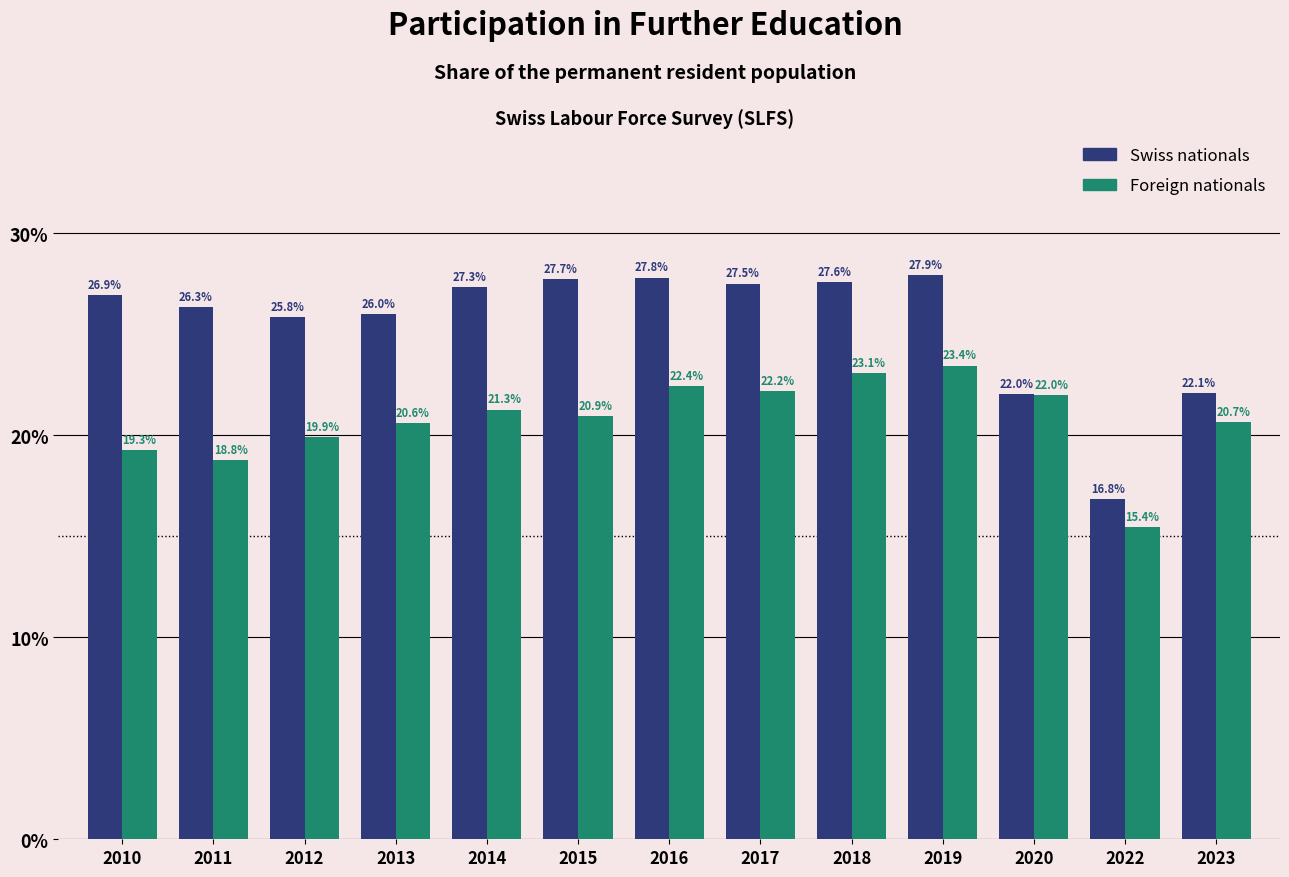

The Foreign nationals series shows 38.3 at 2014. True or false?

False